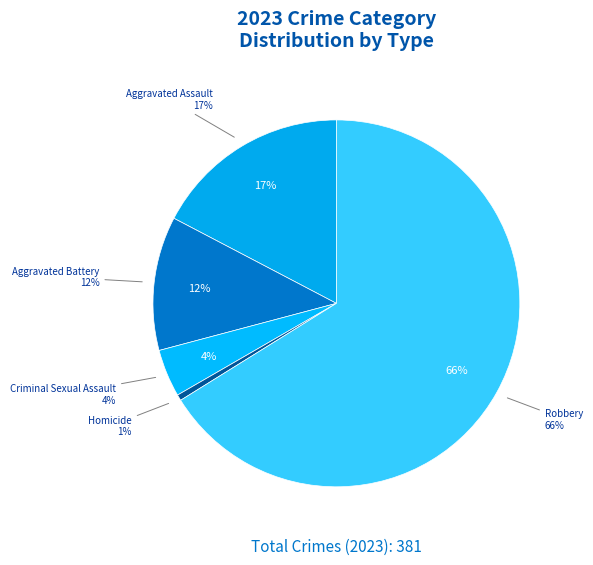

True or false: Aggravated Battery accounts for 21% of the total.

False